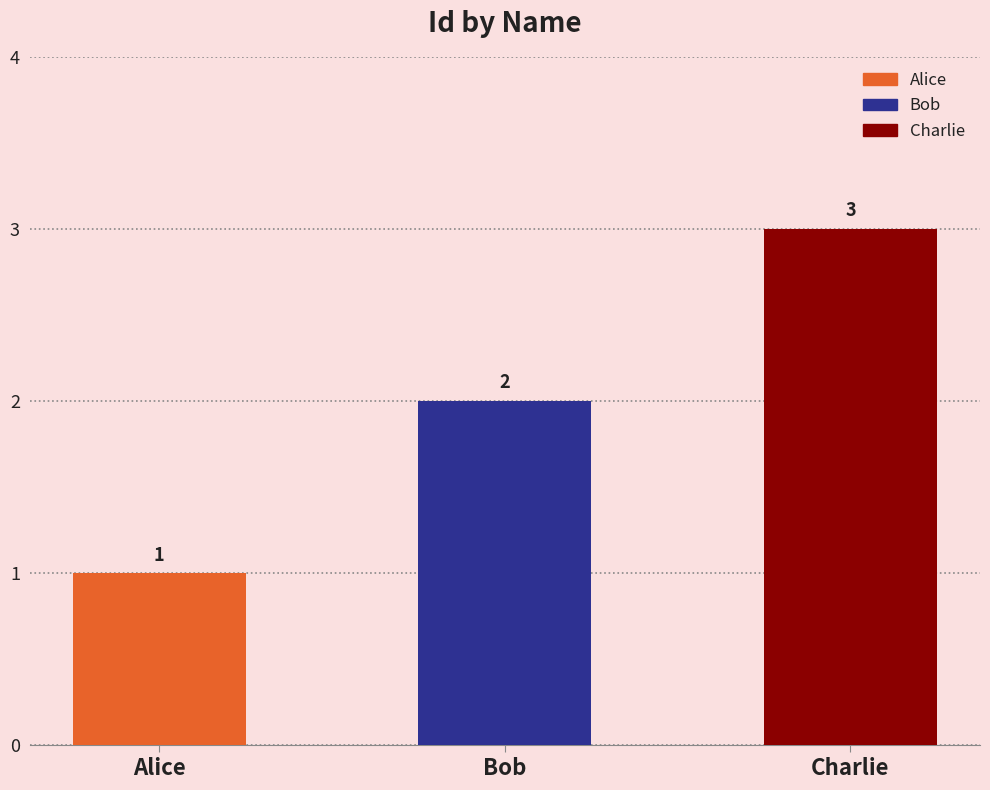

What position from the right is Alice?

3